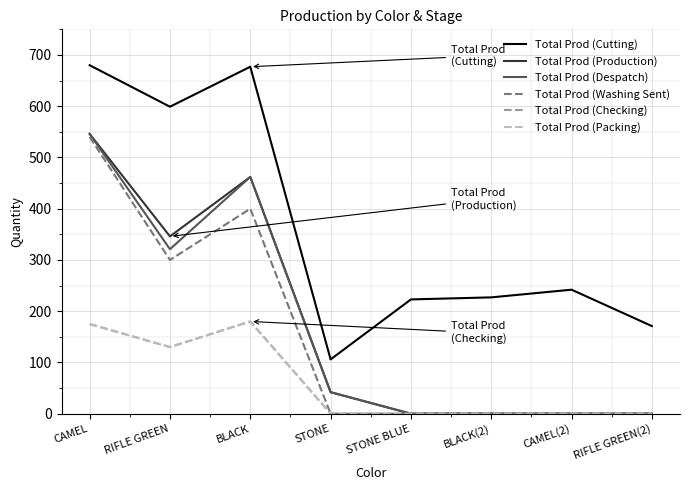

Does the chart display data point markers on the line(s)?

No